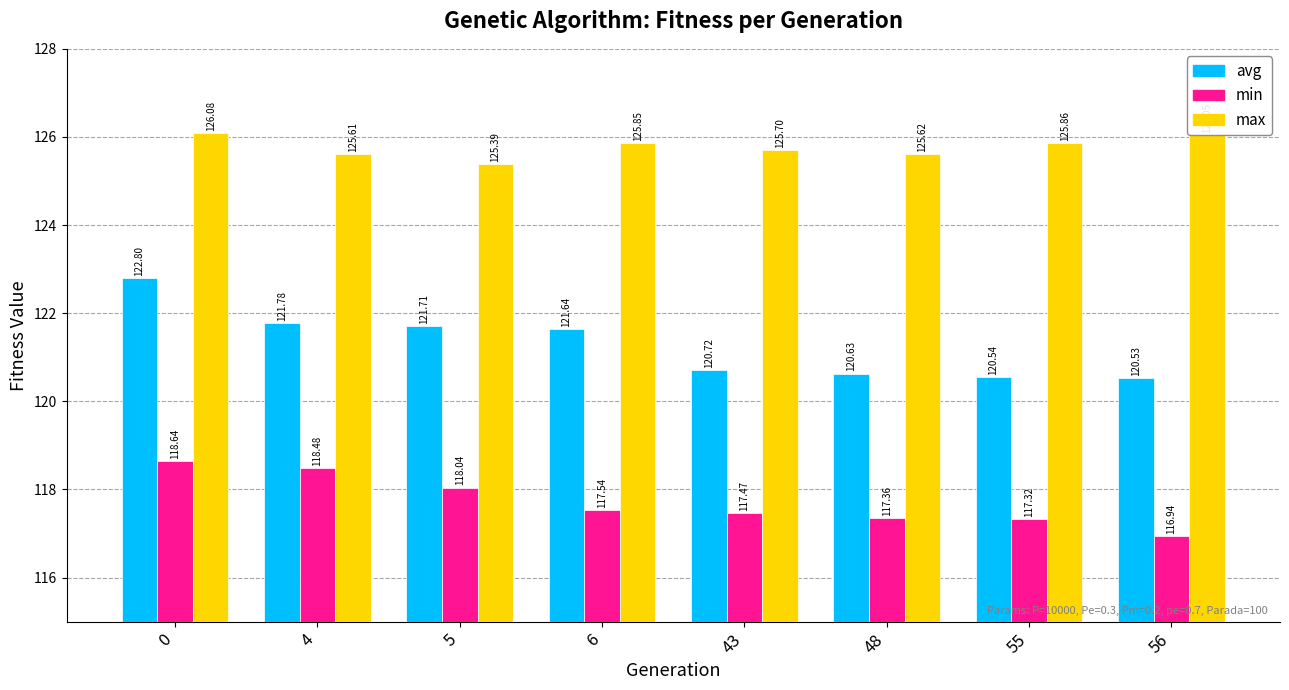

How many bars are there in total?

24